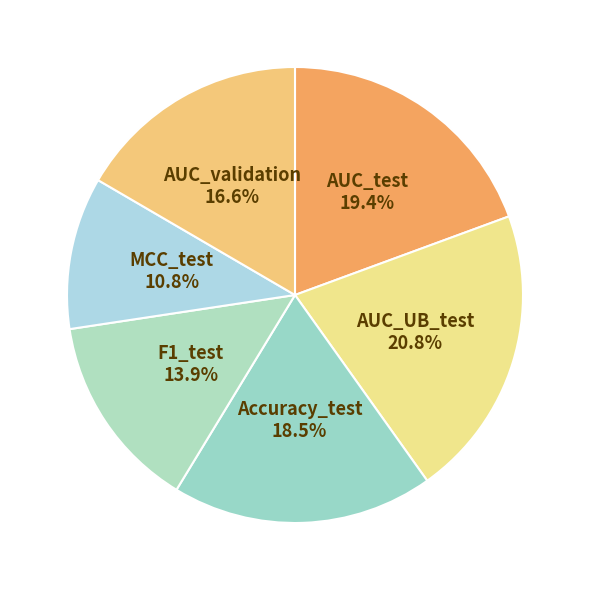

How many slices are in this pie chart?

6